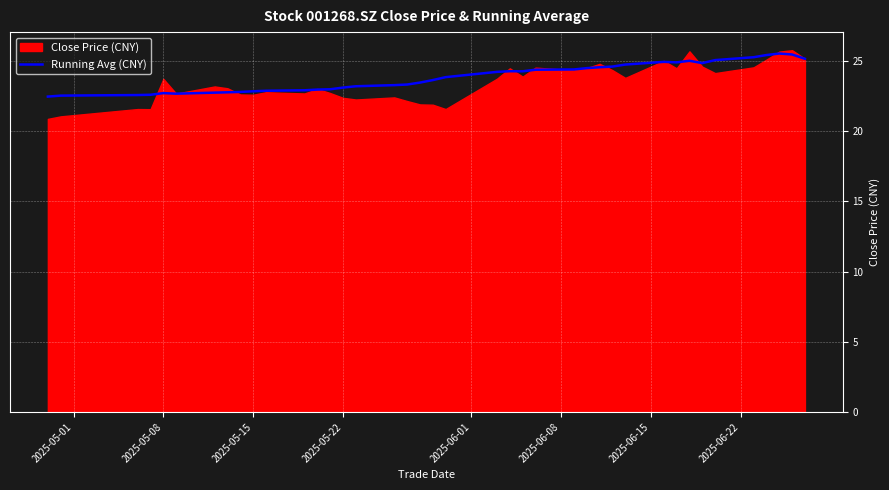

Reading right to left, what are all the values shown in this chart?

25.1	25.5	25.5	25.4	25.3	25.1	24.8	25.0	24.9	24.9	24.7	24.6	24.5	24.5	24.4	24.4	24.3	24.3	24.2	23.8	23.6	23.5	23.3	23.3	23.2	23.1	23.0	23.0	22.9	22.9	22.8	22.8	22.8	22.7	22.7	22.7	22.6	22.6	22.5	22.5